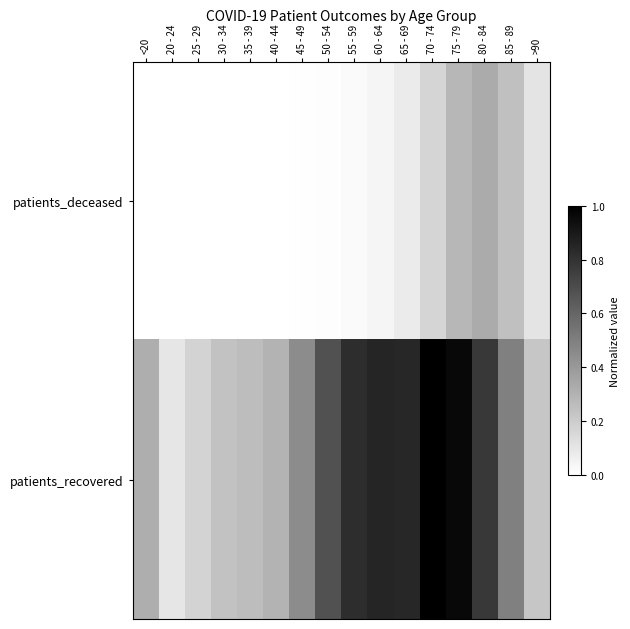

Reading left to right, extract all data points from this chart.

patients_deceased: <20=0.0	20 - 24=0.0	25 - 29=0.0	30 - 34=0.0	35 - 39=0.0	40 - 44=0.0	45 - 49=0.0	50 - 54=0.0	55 - 59=0.0	60 - 64=0.0	65 - 69=0.1	70 - 74=0.2	75 - 79=0.3	80 - 84=0.3	85 - 89=0.2	>90=0.1
patients_recovered: <20=0.3	20 - 24=0.1	25 - 29=0.2	30 - 34=0.2	35 - 39=0.3	40 - 44=0.3	45 - 49=0.4	50 - 54=0.7	55 - 59=0.8	60 - 64=0.9	65 - 69=0.8	70 - 74=1.0	75 - 79=1.0	80 - 84=0.8	85 - 89=0.5	>90=0.2